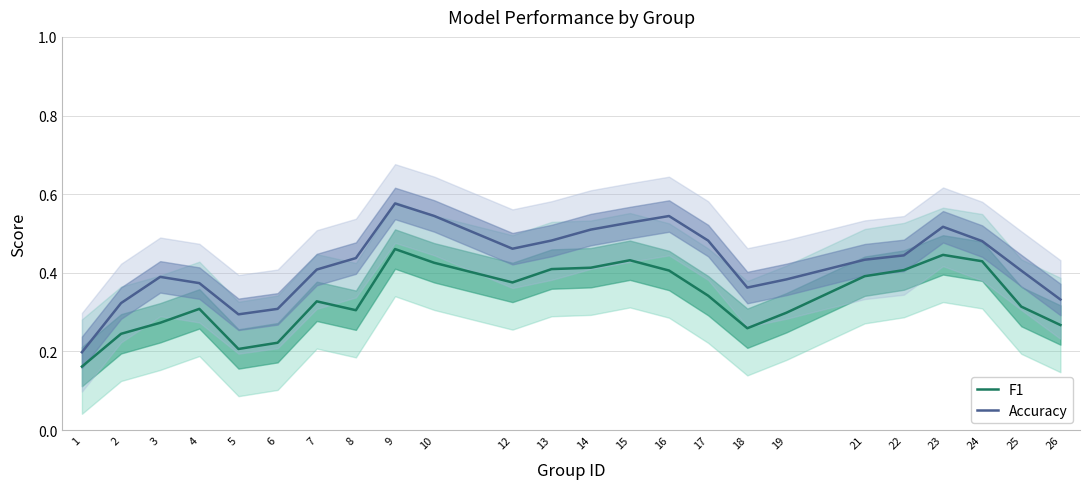

The value of Accuracy at 3 is 0.2. True or false?

False